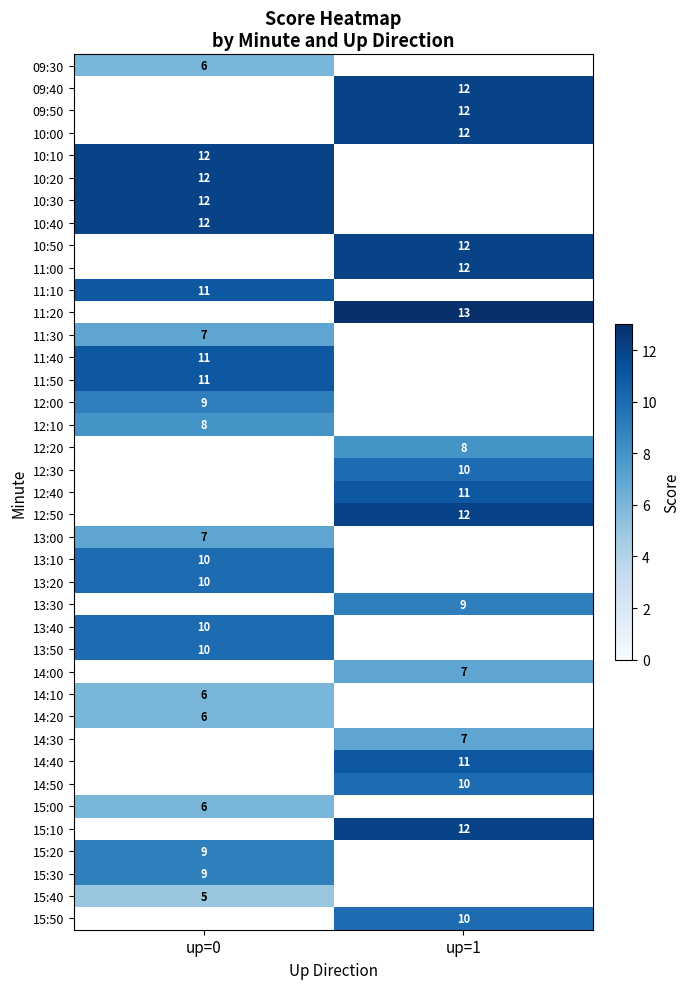

Between up=0 and up=1, which is larger?

up=1